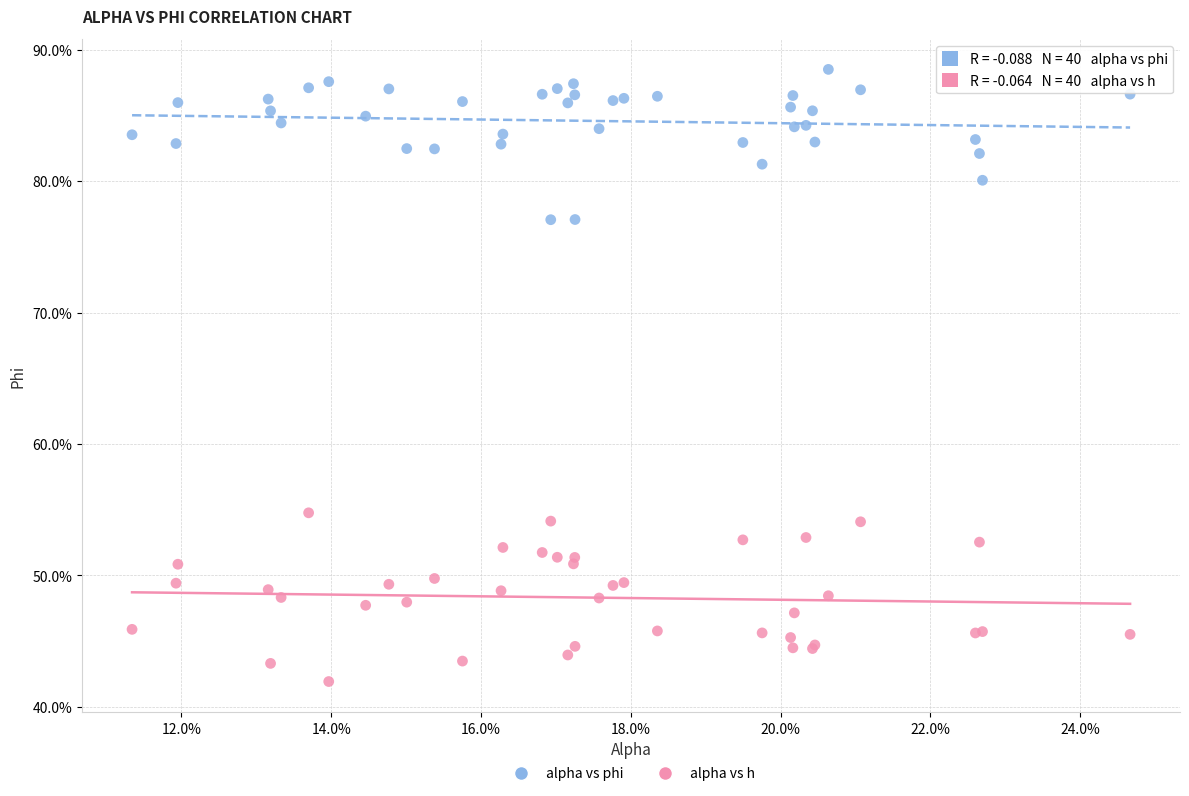

Which series reaches the minimum Y coordinate?

alpha vs h